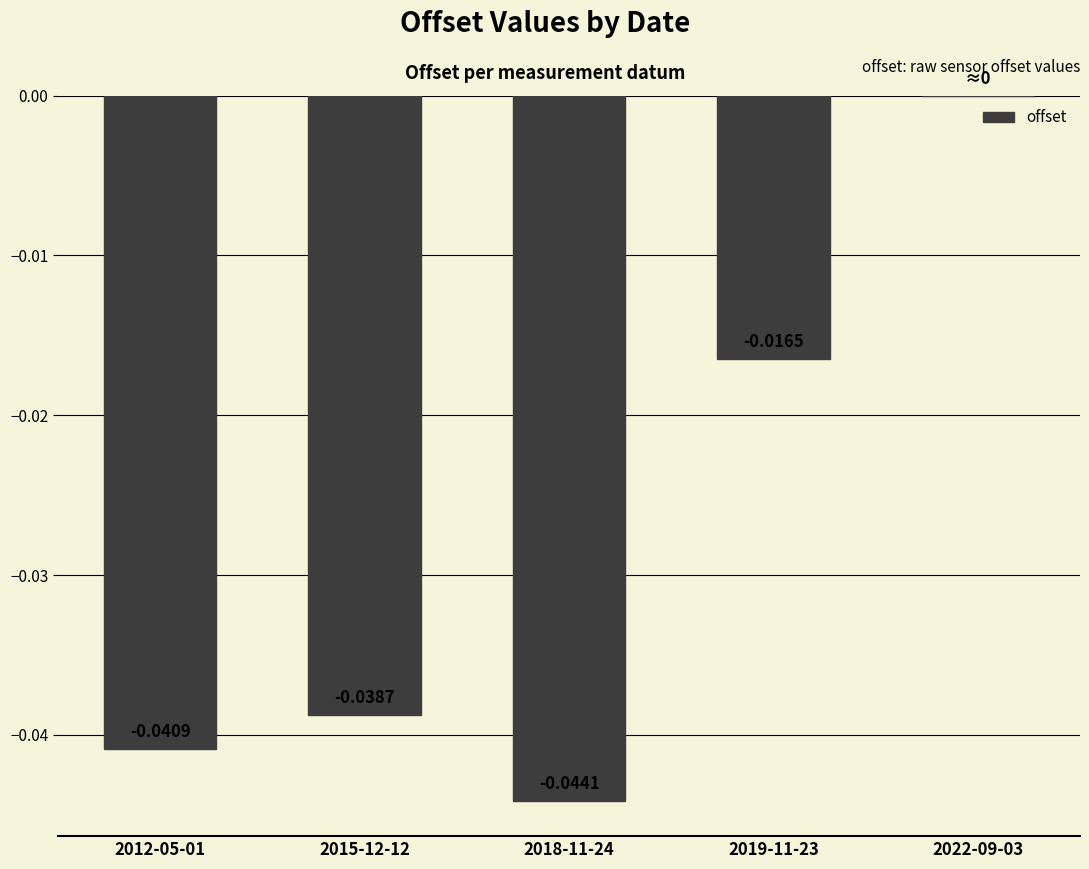

Between 2015-12-12 and 2018-11-24, which is larger?

2015-12-12